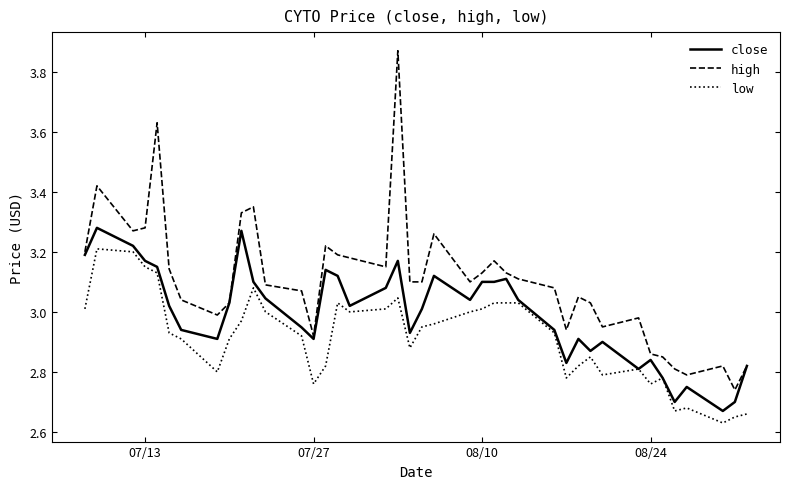

Which series has the widest spread of values?

high